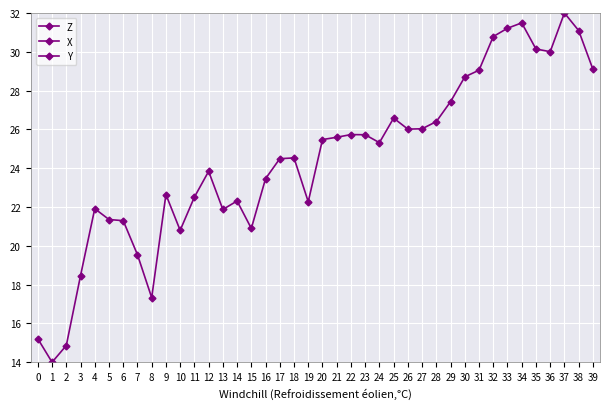

Which category has the highest value across all series?

37